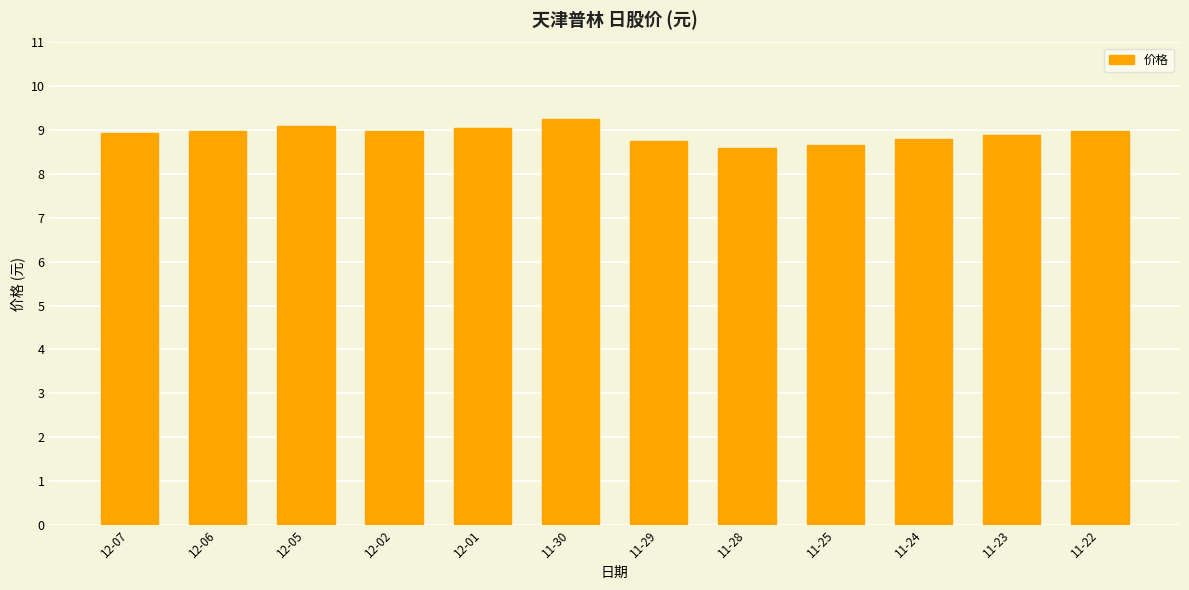

What is the average value?

8.9